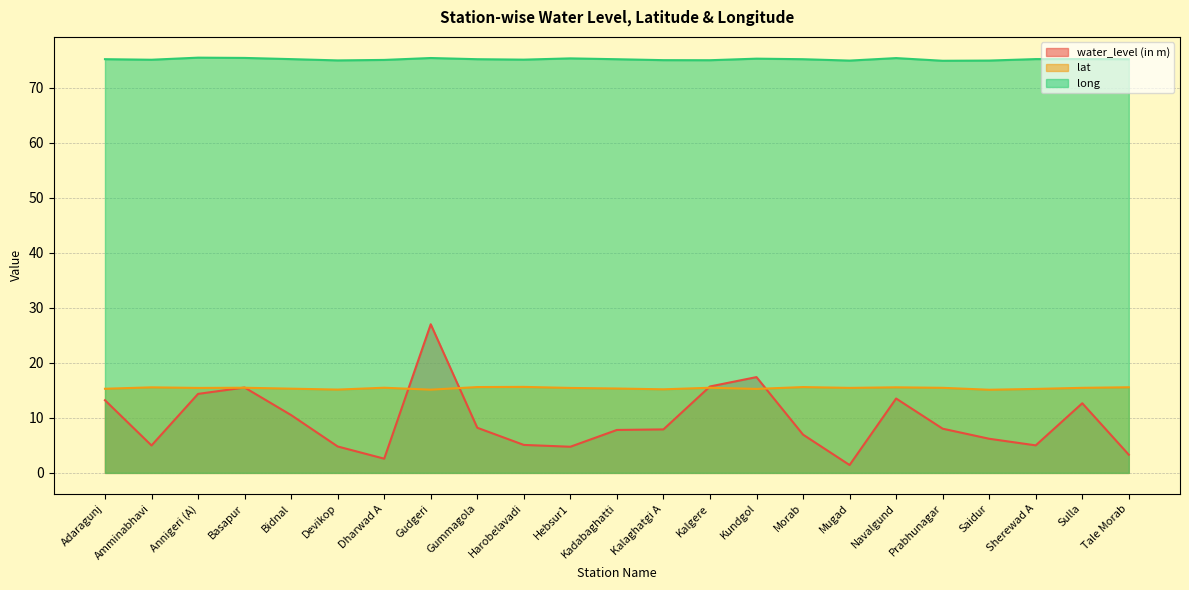

At which category does water_level (in m) reach its first local peak?

Basapur